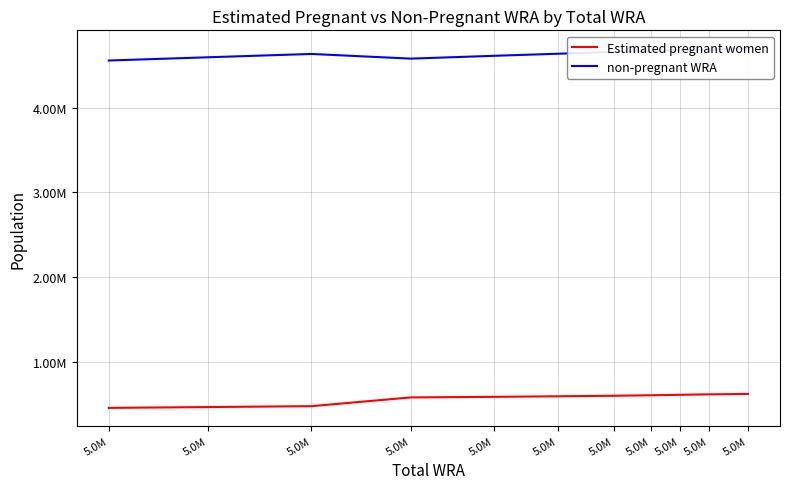

Between 5.0M and 5.0M, which series saw the biggest shift?

Estimated pregnant women